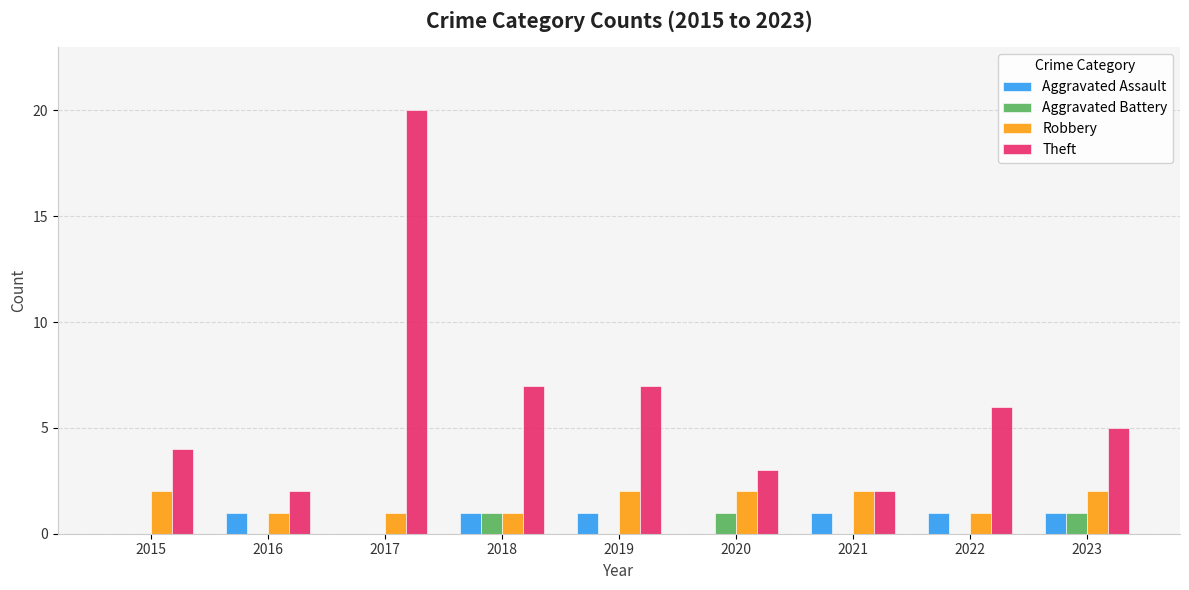

What is the sum of the Theft values at 2023 and 2021?

7